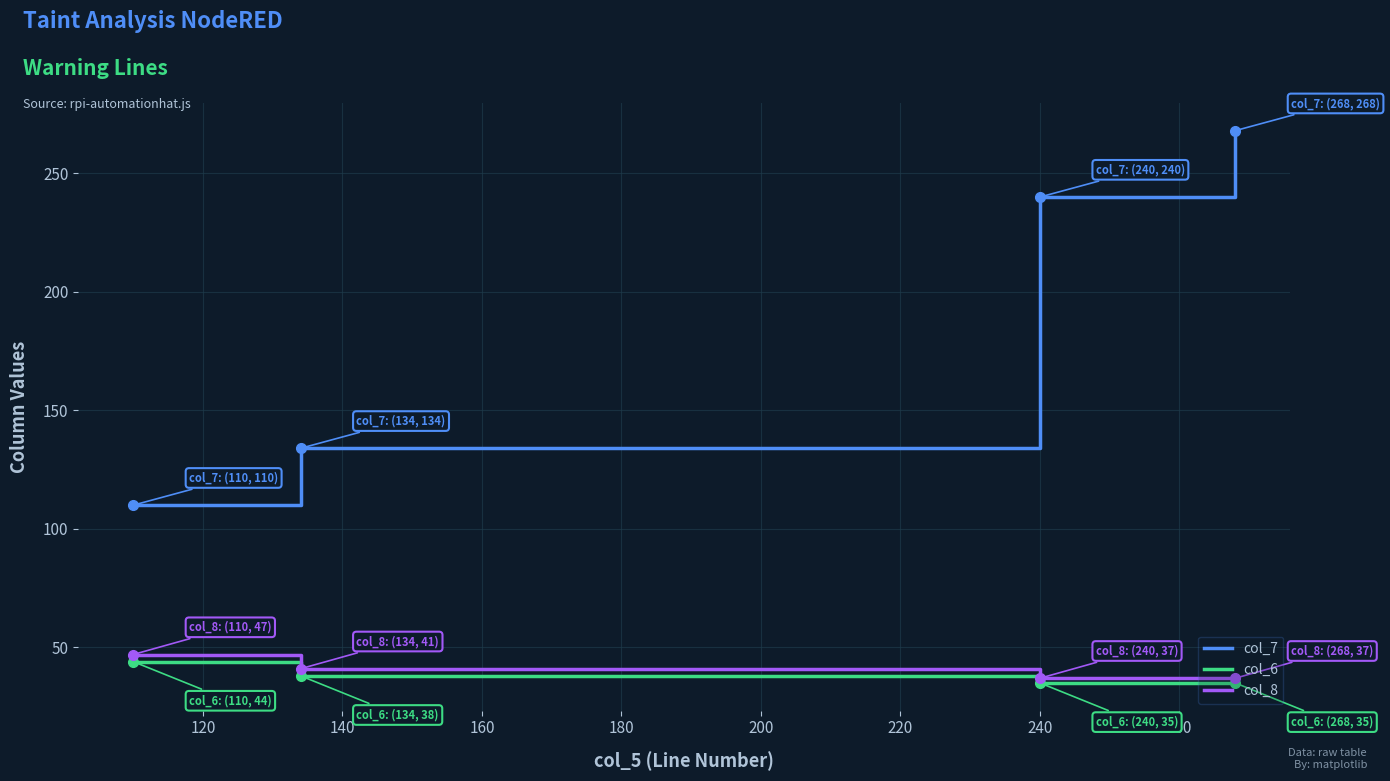

True or false: col_8 and col_7 cross at least once.

False